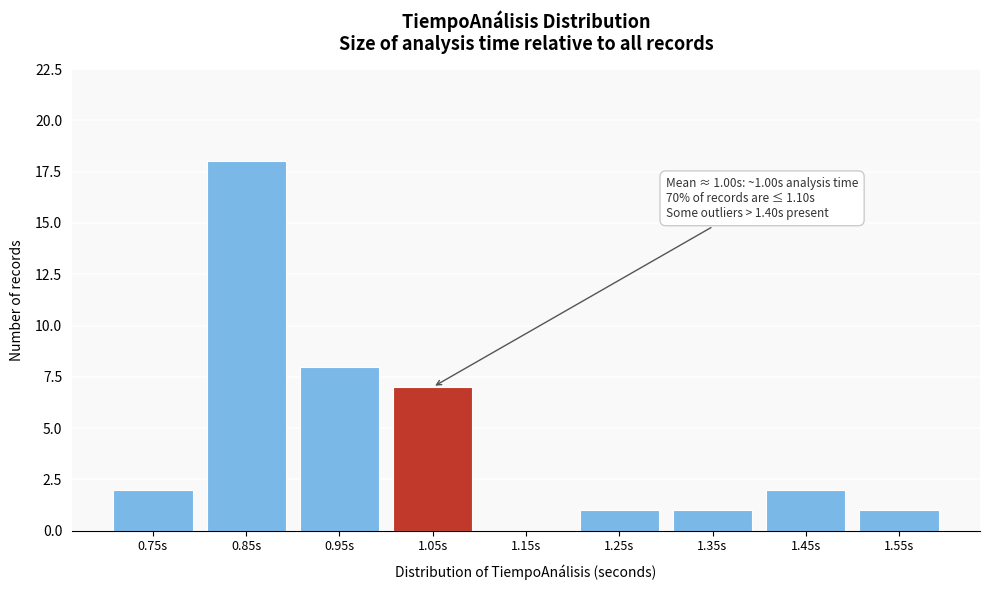

Reading right to left, extract all data points from this chart.

1.55s=1	1.45s=2	1.35s=1	1.25s=1	1.15s=0	1.05s=7	0.95s=8	0.85s=18	0.75s=2